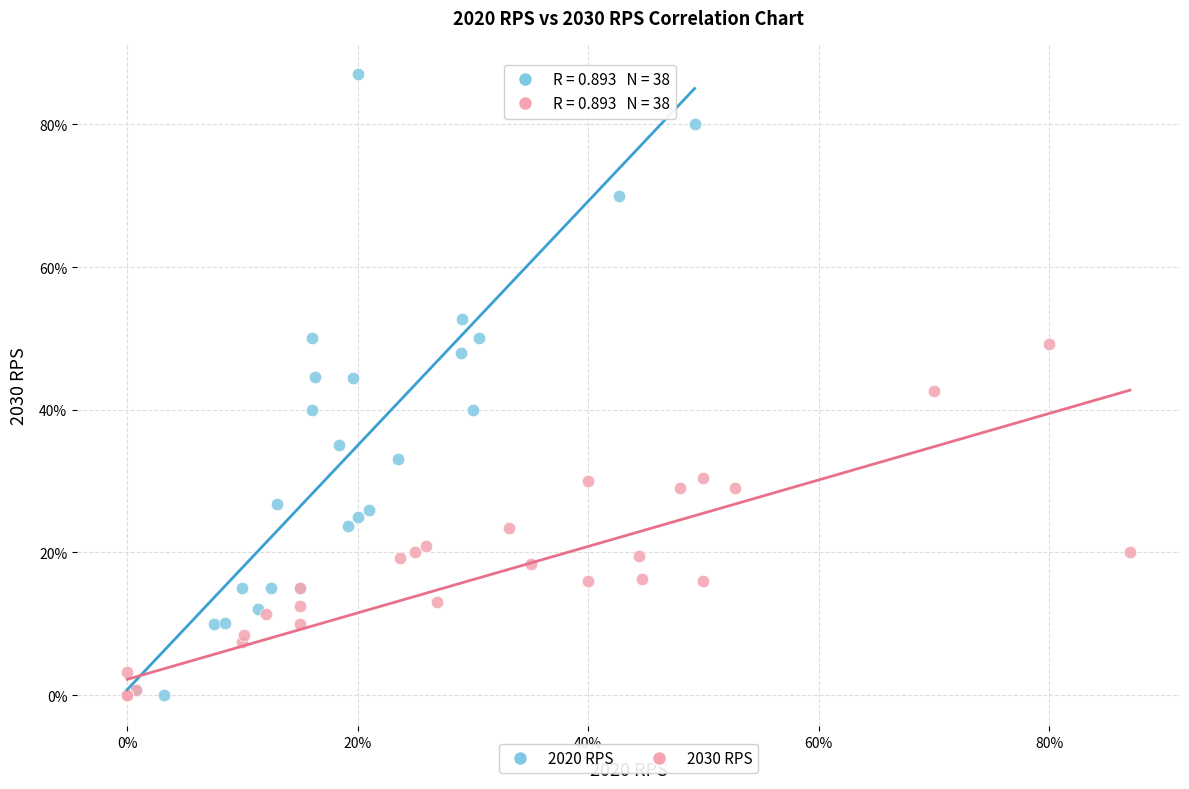

Which series contains the highest Y value?

2020 RPS